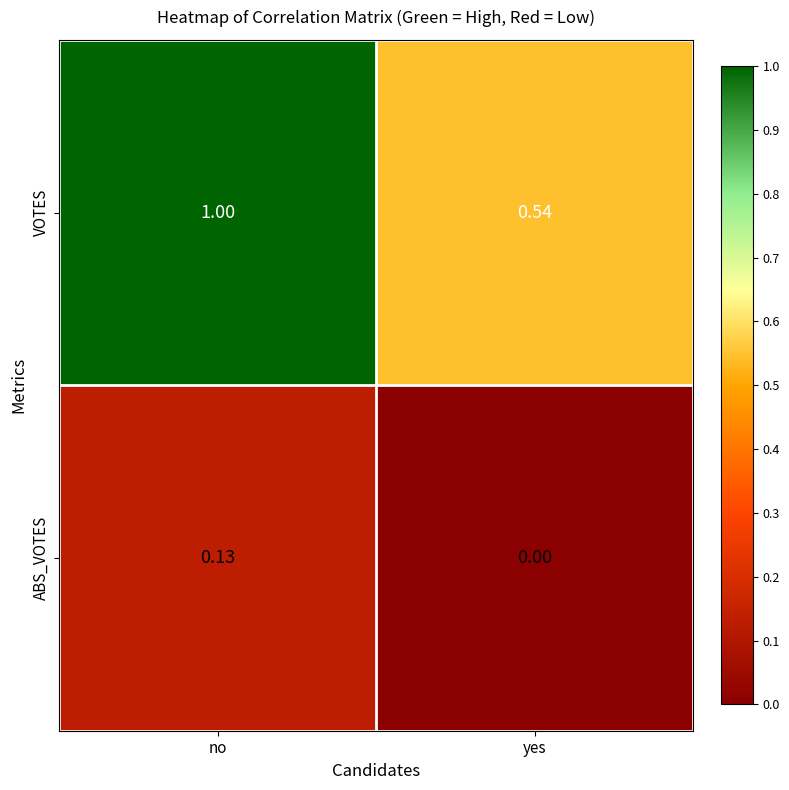

What is the greatest value displayed?

1.0